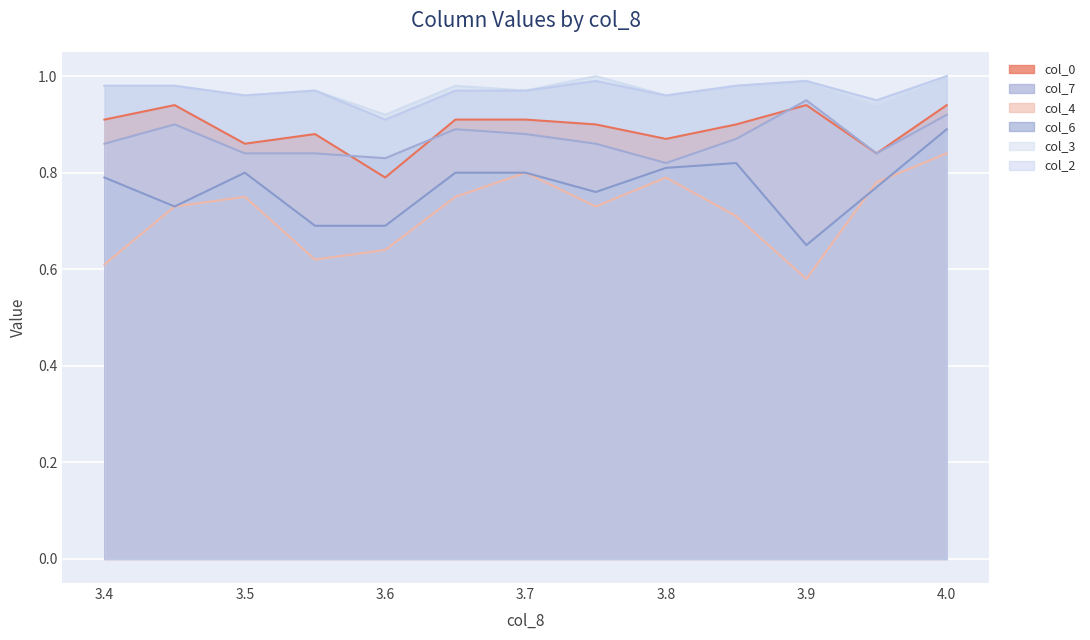

What is the value of the col_7 point at the 7th from the left?

0.9